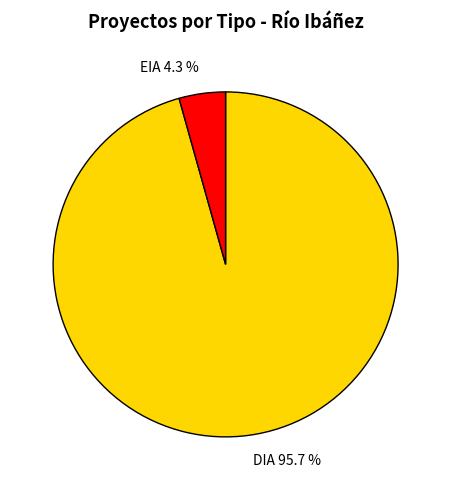

How many slices are in this pie chart?

2